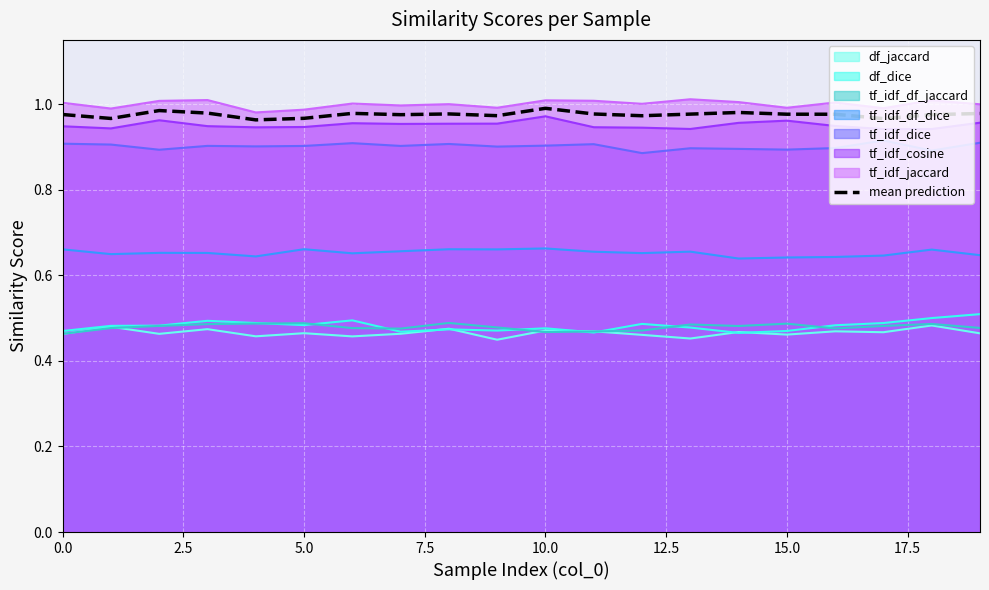

The tf_idf_dice series shows 0.4 at 10.0. True or false?

False